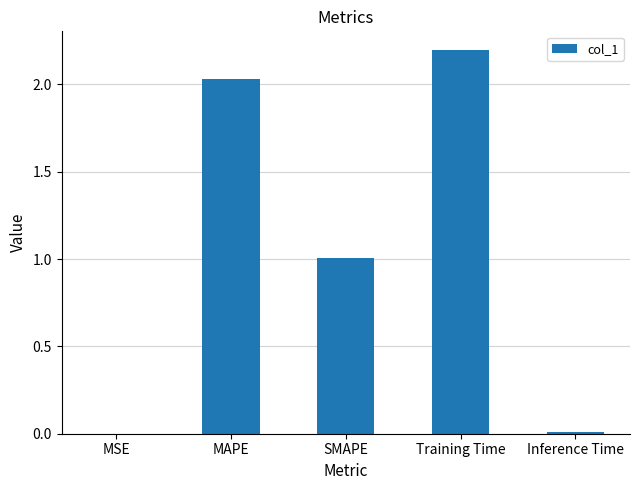

Where does the data first go above 1?

MAPE